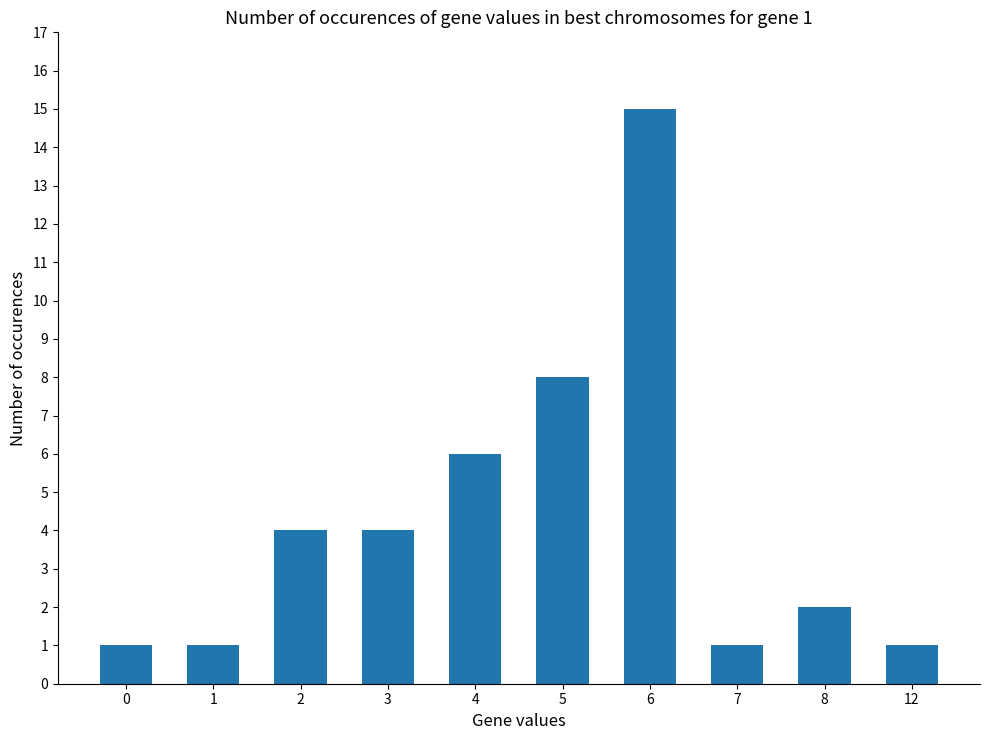

Reading left to right, list all the values displayed in this chart.

1	1	4	4	6	8	15	1	2	1